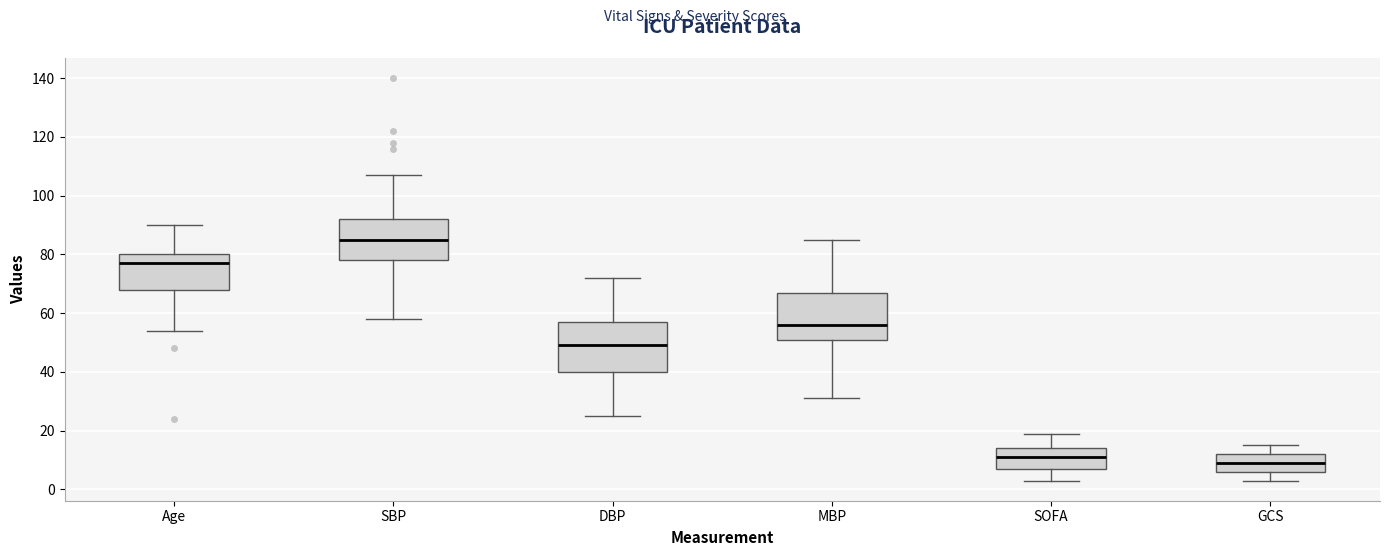

Reading left to right, transcribe this box plot: for each box, give where its median line is, the range the box spans, and where its two whiskers end, as read against the y-axis. The values are not printed on the chart, so give them approximately, as read against the axis.

Age: median 78, box 68 to 80, whiskers 54 to 90
SBP: median 86, box 78 to 92, whiskers 58 to 108
DBP: median 50, box 40 to 58, whiskers 26 to 72
MBP: median 56, box 52 to 68, whiskers 32 to 86
SOFA: median 12, box 8 to 14, whiskers 4 to 20
GCS: median 10, box 6 to 12, whiskers 4 to 16